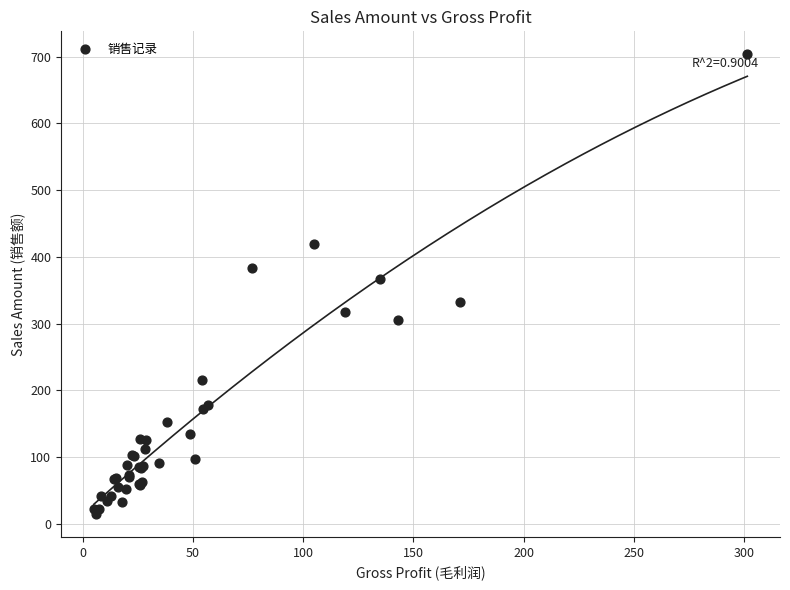

What Y value in the scatter plot is closest to 359?

367.2